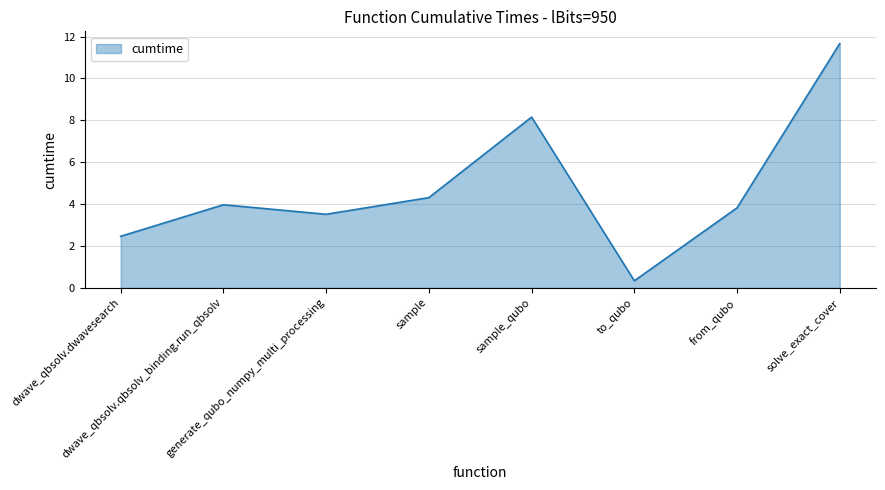

What is the average value?

4.8